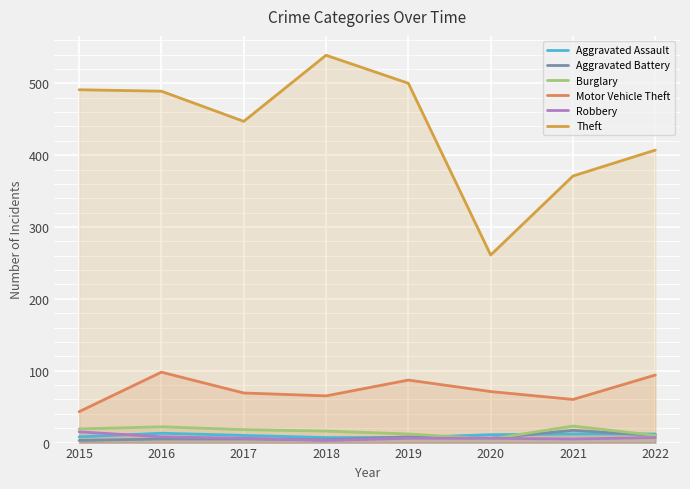

Is it true that Aggravated Battery equals 6 at 2021?

False